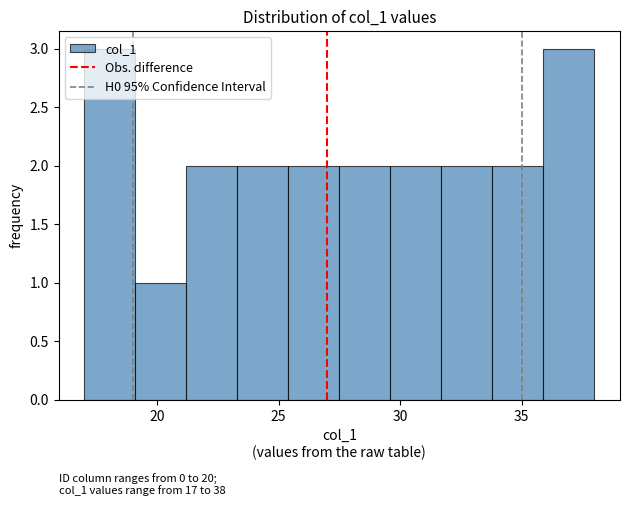

Reading left to right, transcribe this chart: for each bar, give the range it covers on the x-axis and its height. Neither the bar edges nor the heights are printed on the chart, so give them approximately, as read against the axes.

17.0 to 19.1: 3
19.1 to 21.2: 1
21.2 to 23.3: 2
23.3 to 25.4: 2
25.4 to 27.5: 2
27.5 to 29.6: 2
29.6 to 31.7: 2
31.7 to 33.8: 2
33.8 to 35.9: 2
35.9 to 38.0: 3